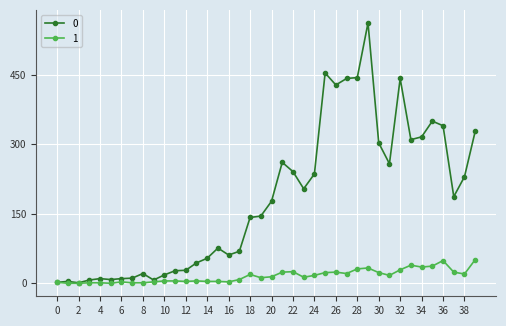

How many categories are shown in the chart?

40